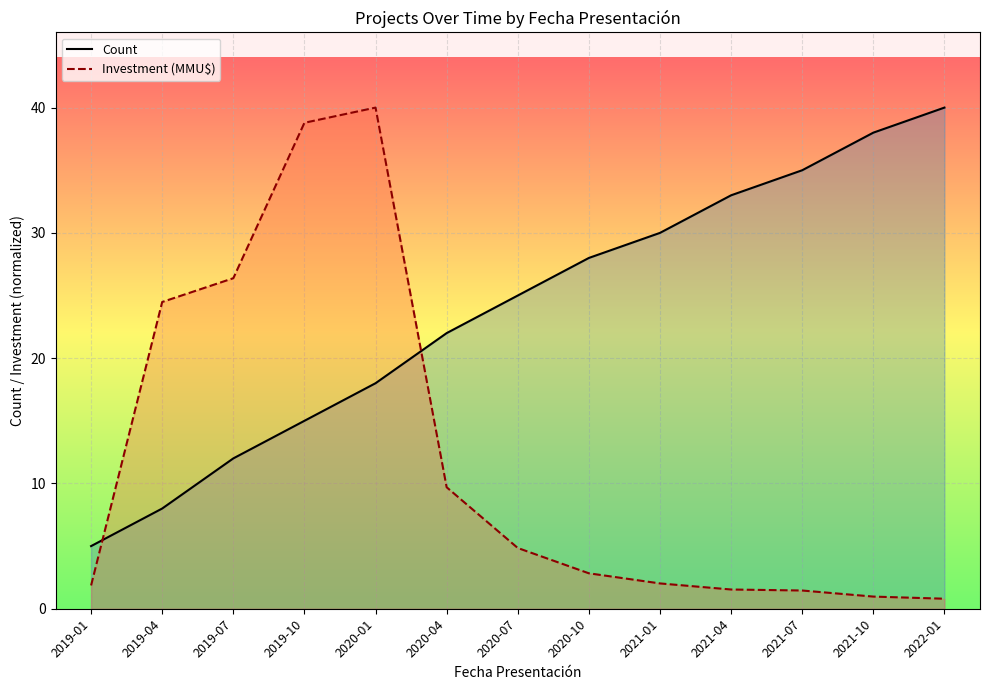

How many lines are shown in the chart?

2